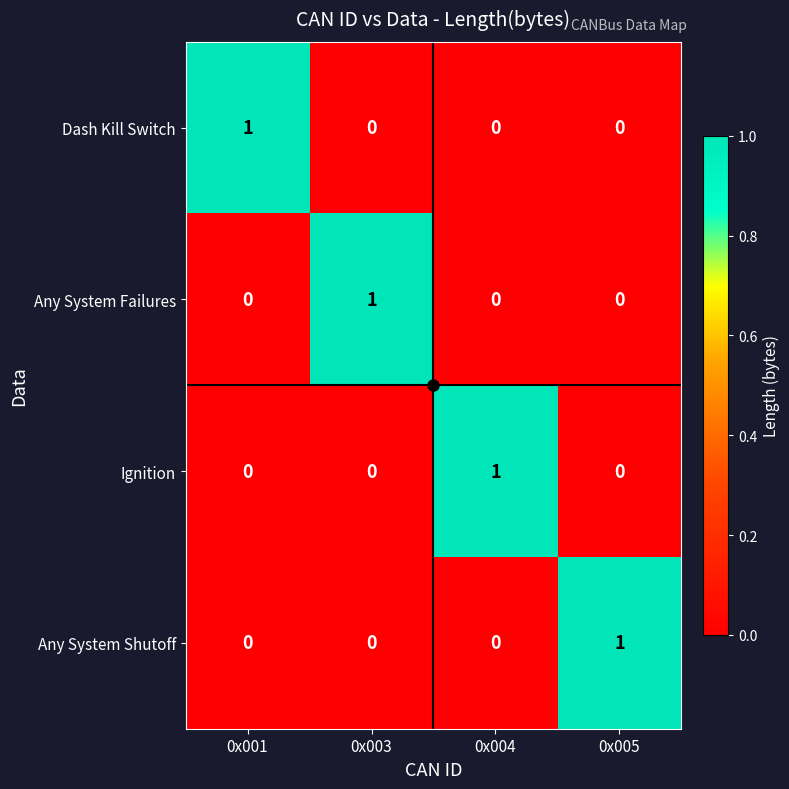

How many Dash Kill Switch values are between 0 and 1?

4